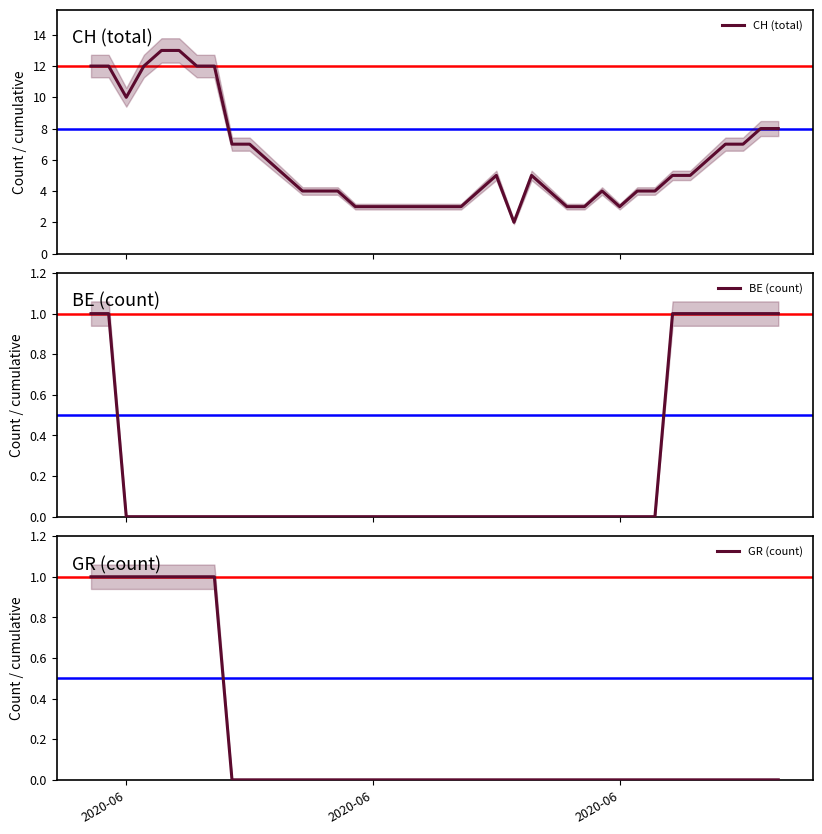

What is the difference between the maximum and second lowest values in the GR (count) series?

1